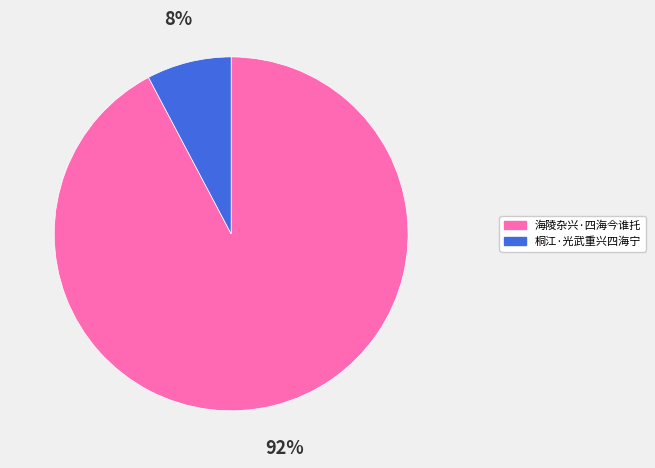

Count the number of slices in the pie.

2